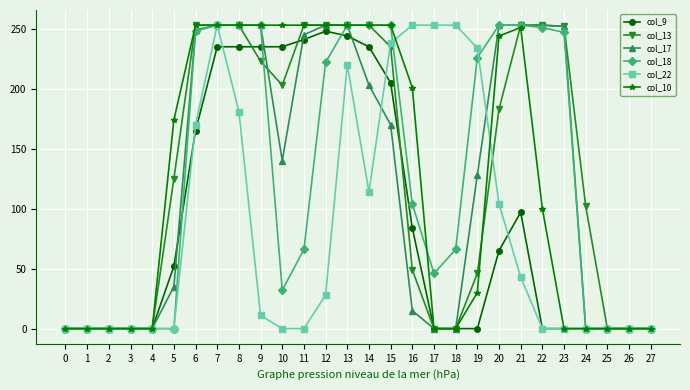

True or false: col_18 has a value of 0 at 0.

True